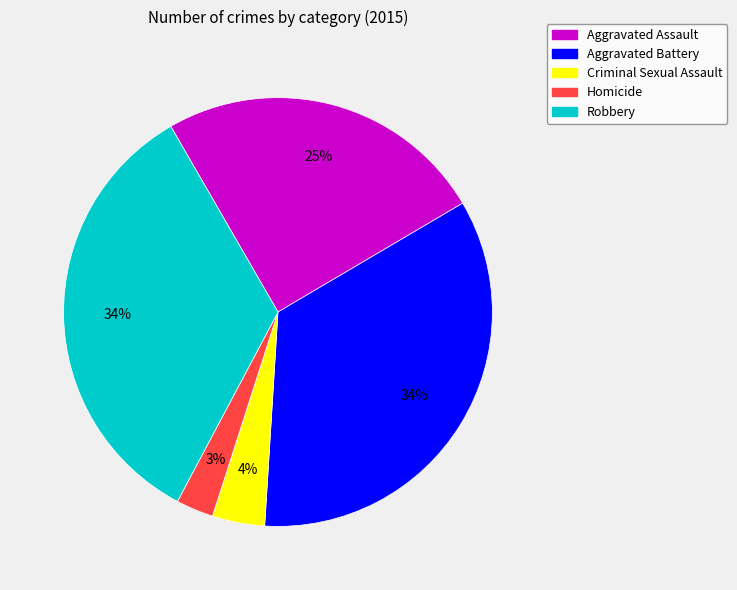

Which has a higher value, Criminal Sexual Assault or Aggravated Battery?

Aggravated Battery